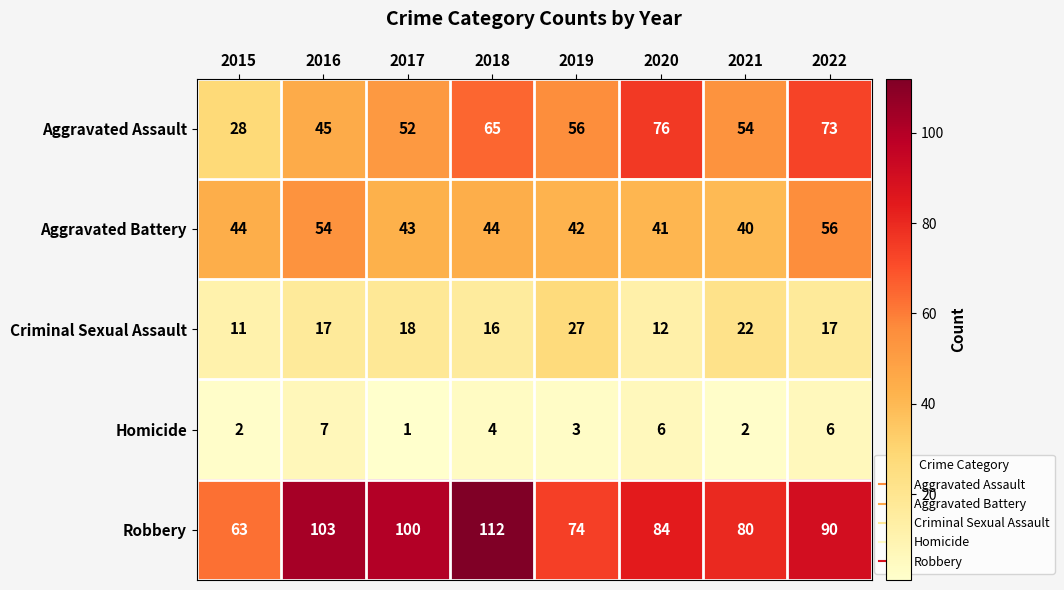

Between 2015 and 2018, which series saw the biggest shift?

Robbery